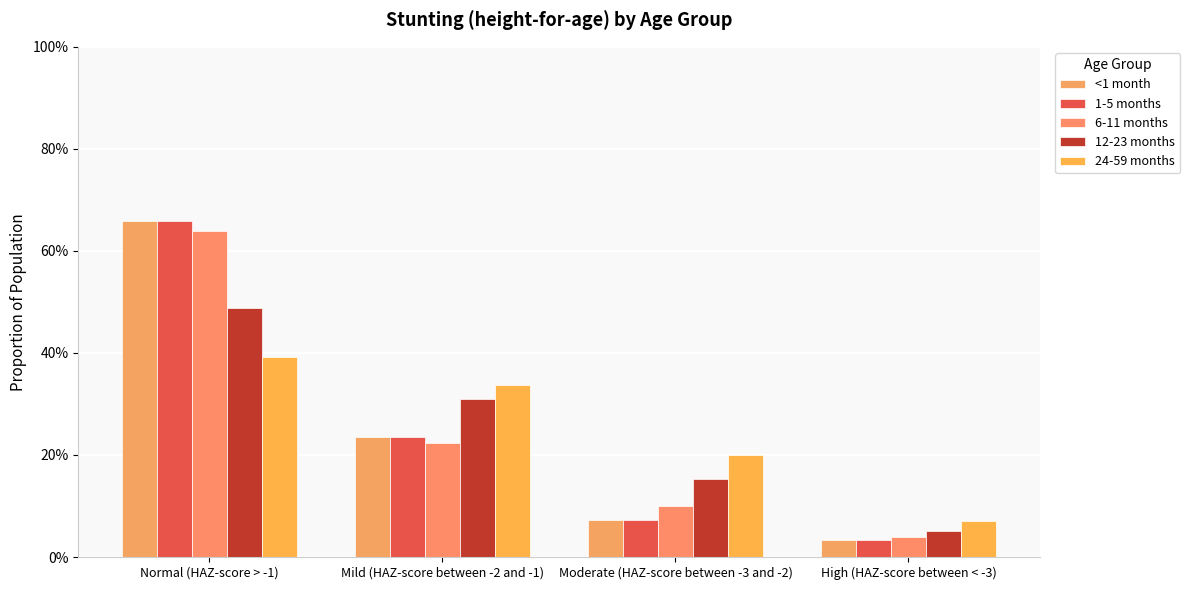

At which category is the sum across all series the highest?

Normal (HAZ-score > -1)